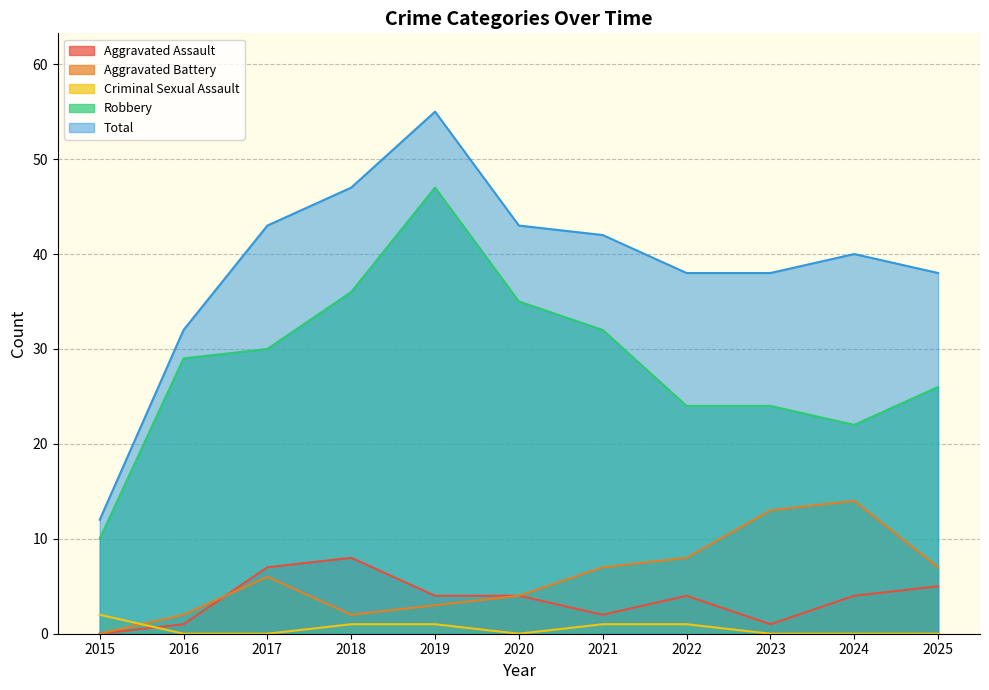

Which series has the widest spread of values?

Total